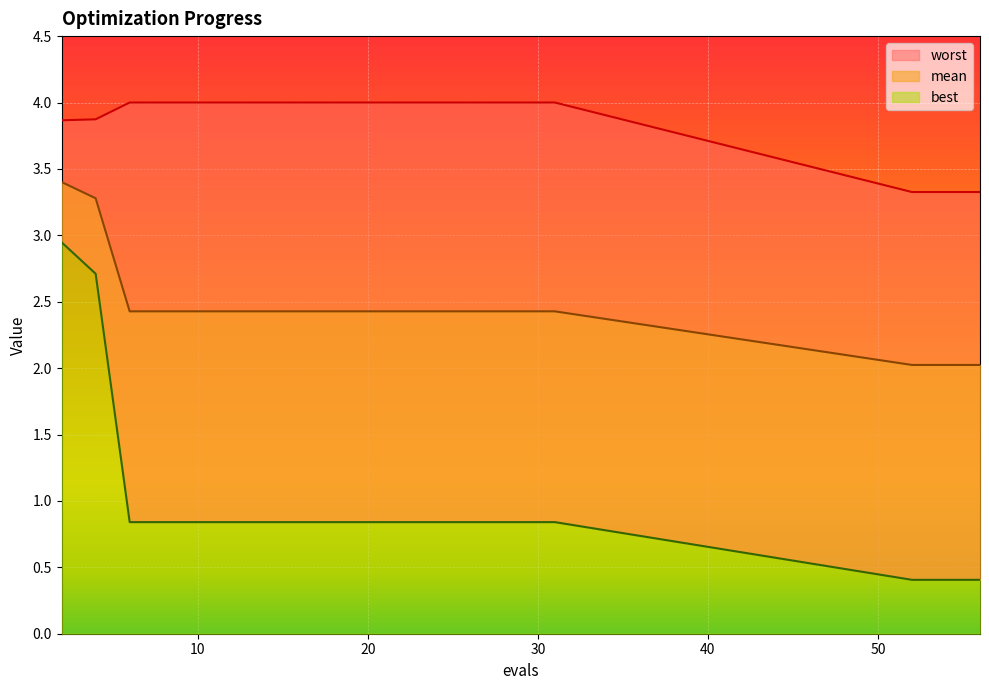

Is the value of worst at 54 greater than the value of mean at 20?

Yes